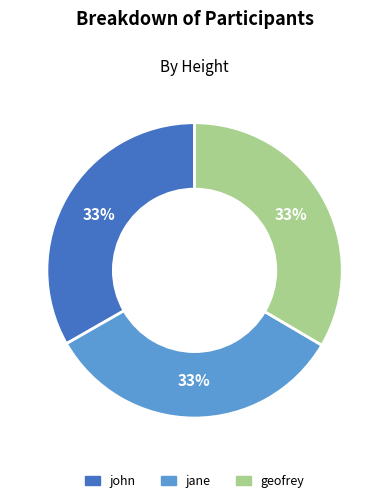

Is there any slice that represents more than half of the pie?

No